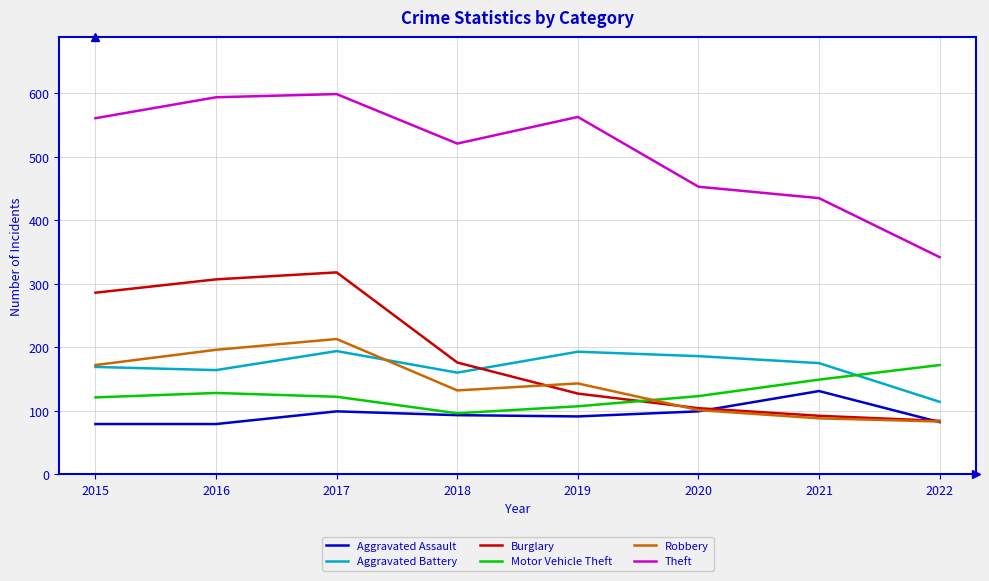

Read the Aggravated Battery value at 2018, to the nearest 5.

160